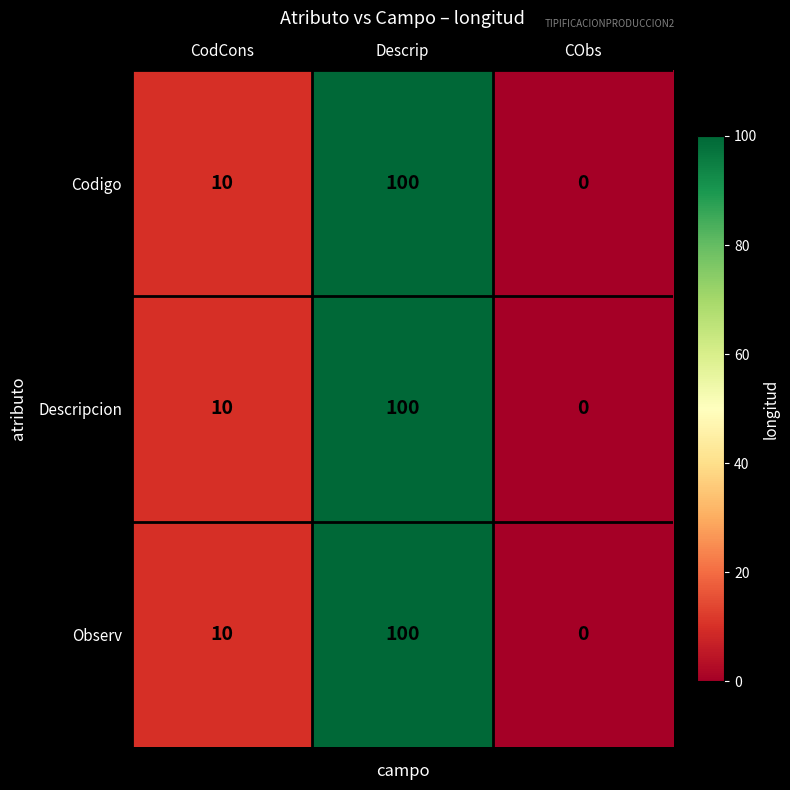

At which category is the sum across all series the highest?

Descrip